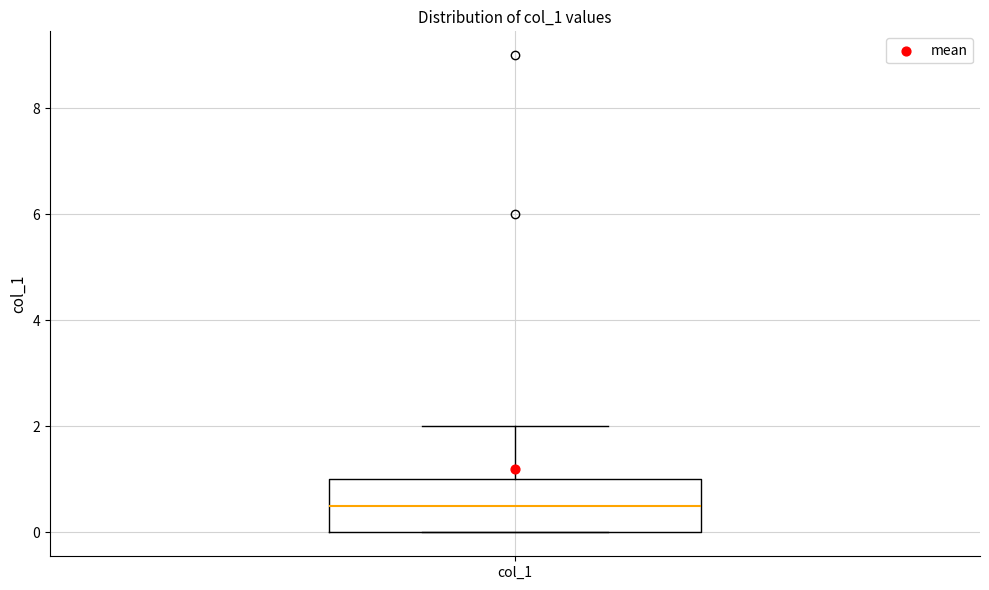

Transcribe this box plot: give where the median line is, the range the box spans, and where the two whiskers end, as read against the y-axis. The values are not printed on the chart, so give them approximately, as read against the axis.

median 0.6, box 0.0 to 1.0, whiskers 0.0 to 2.0